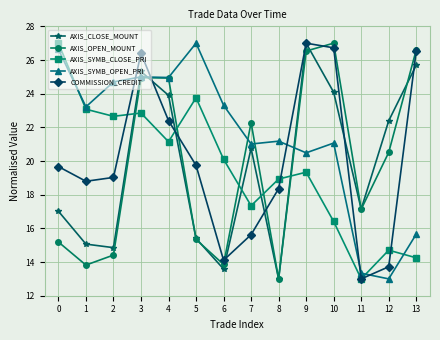

How many intersections are there between AXIS_SYMB_CLOSE_PRI and AXIS_SYMB_OPEN_PRI?

3